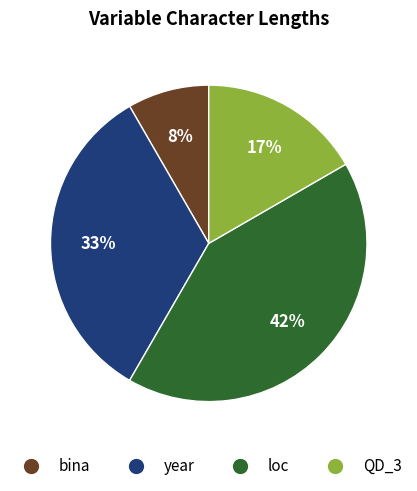

To the nearest percent, what portion does QD_3 represent?

17%